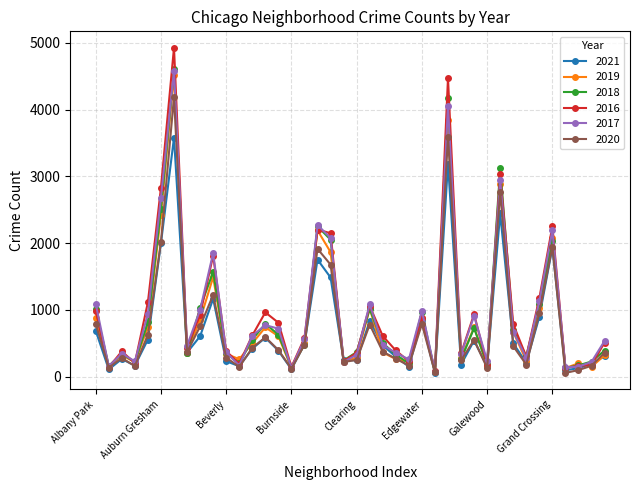

True or false: 2021 has more than 2 interior local peaks.

True